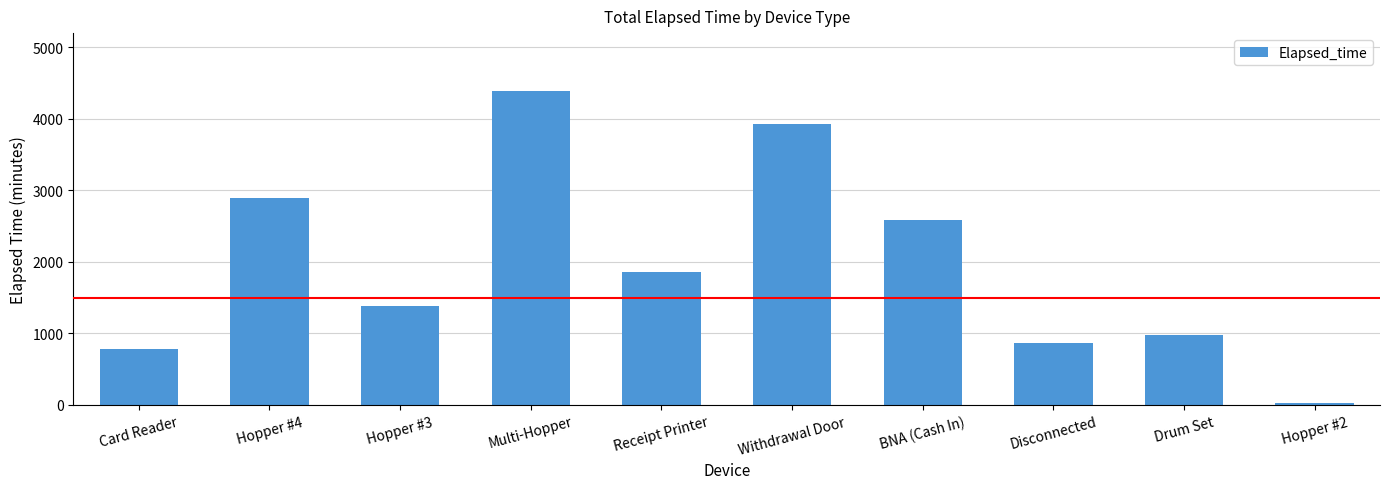

What is the label of the 5th bar from the right?

Withdrawal Door